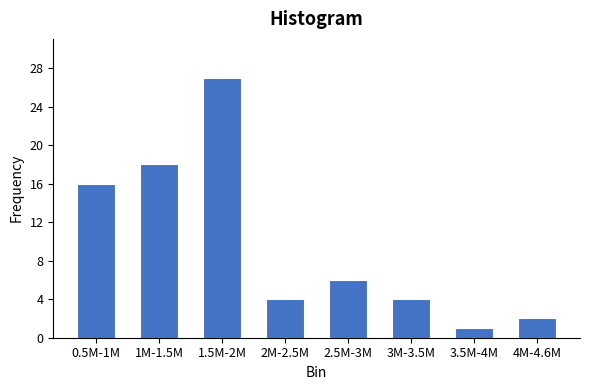

Reading right to left, extract all data points from this chart.

4M-4.6M=2	3.5M-4M=1	3M-3.5M=4	2.5M-3M=6	2M-2.5M=4	1.5M-2M=27	1M-1.5M=18	0.5M-1M=16